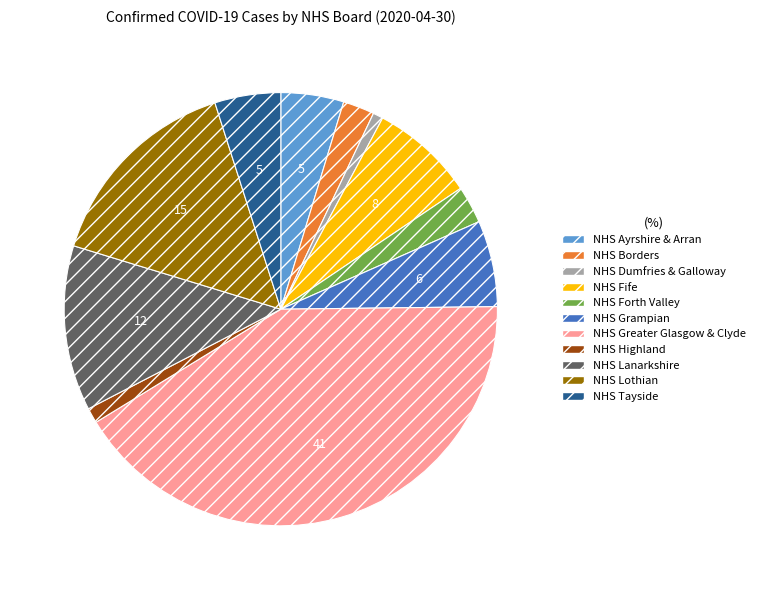

What is the largest slice in the pie chart?

NHS Greater Glasgow & Clyde